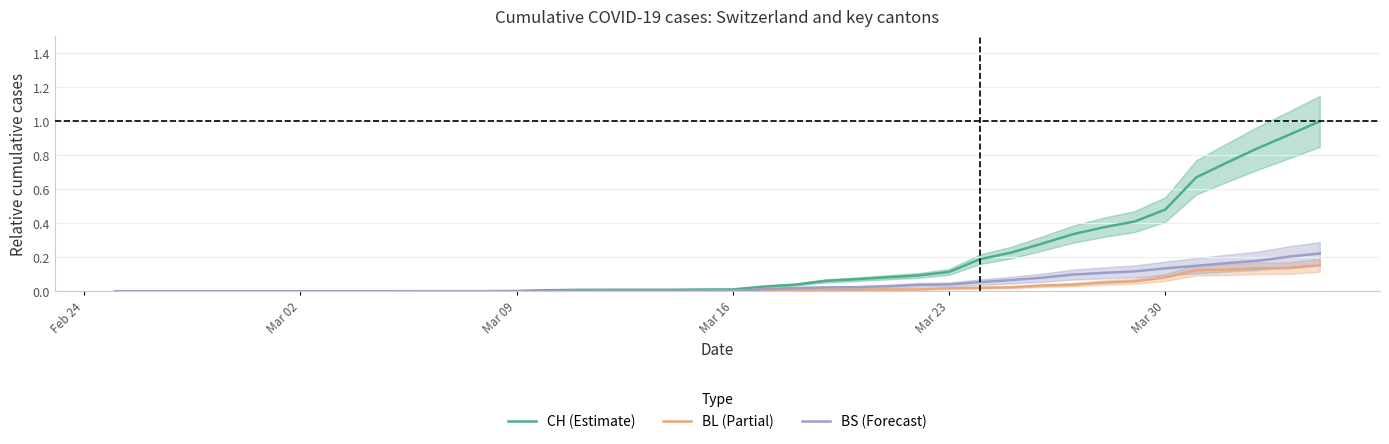

The value of CH (Estimate) at Mar 02 is -0.4. True or false?

False